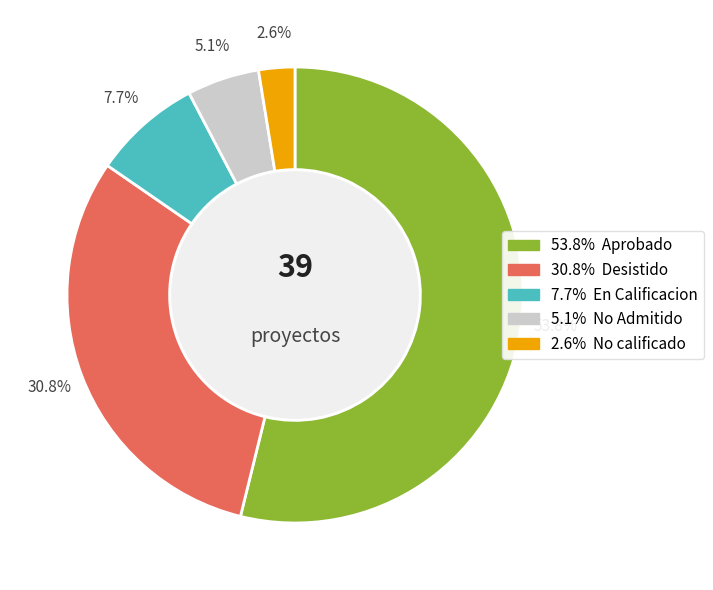

Is there a majority slice in this chart?

Yes